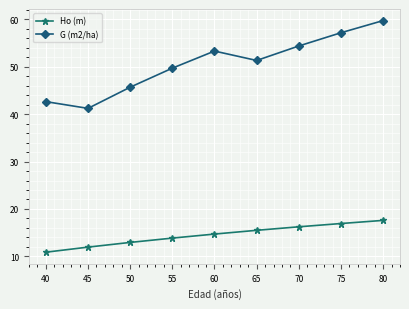

Read the G (m2/ha) value at 70.

54.3